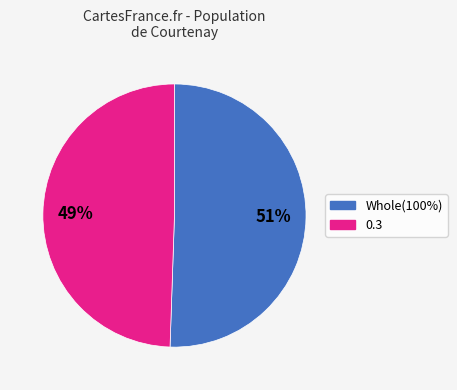

To the nearest percent, what is the average slice percentage?

50%